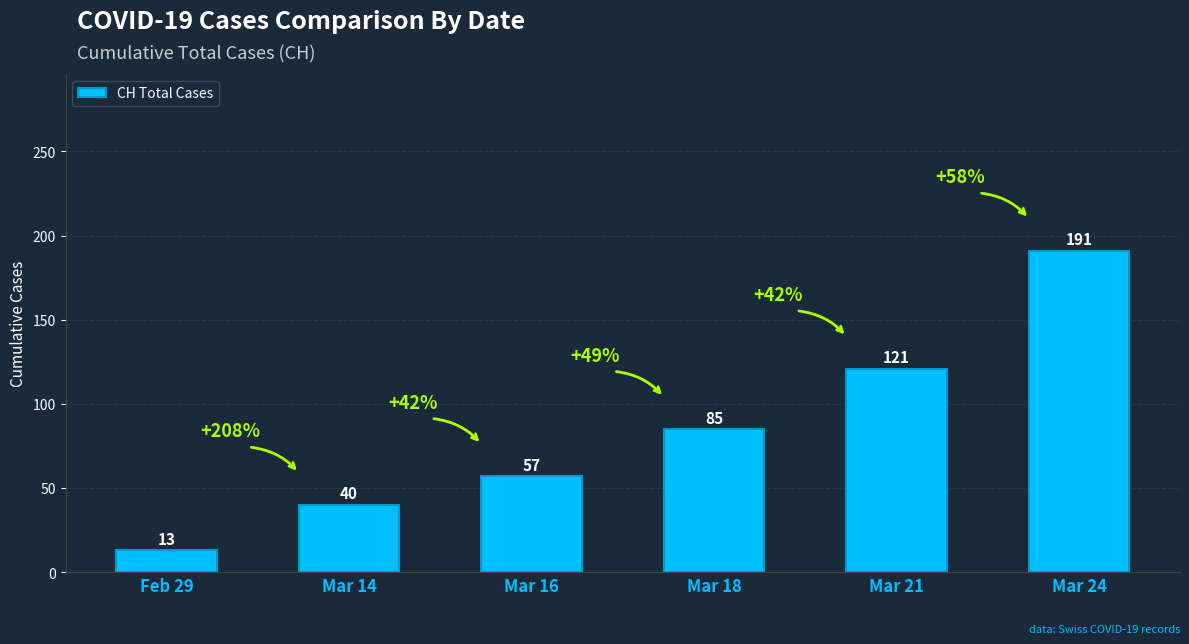

What is the label of the 4th bar from the right?

Mar 16